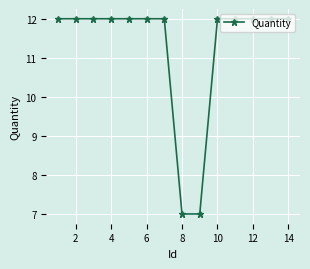

What is the difference between the maximum and minimum values?

5